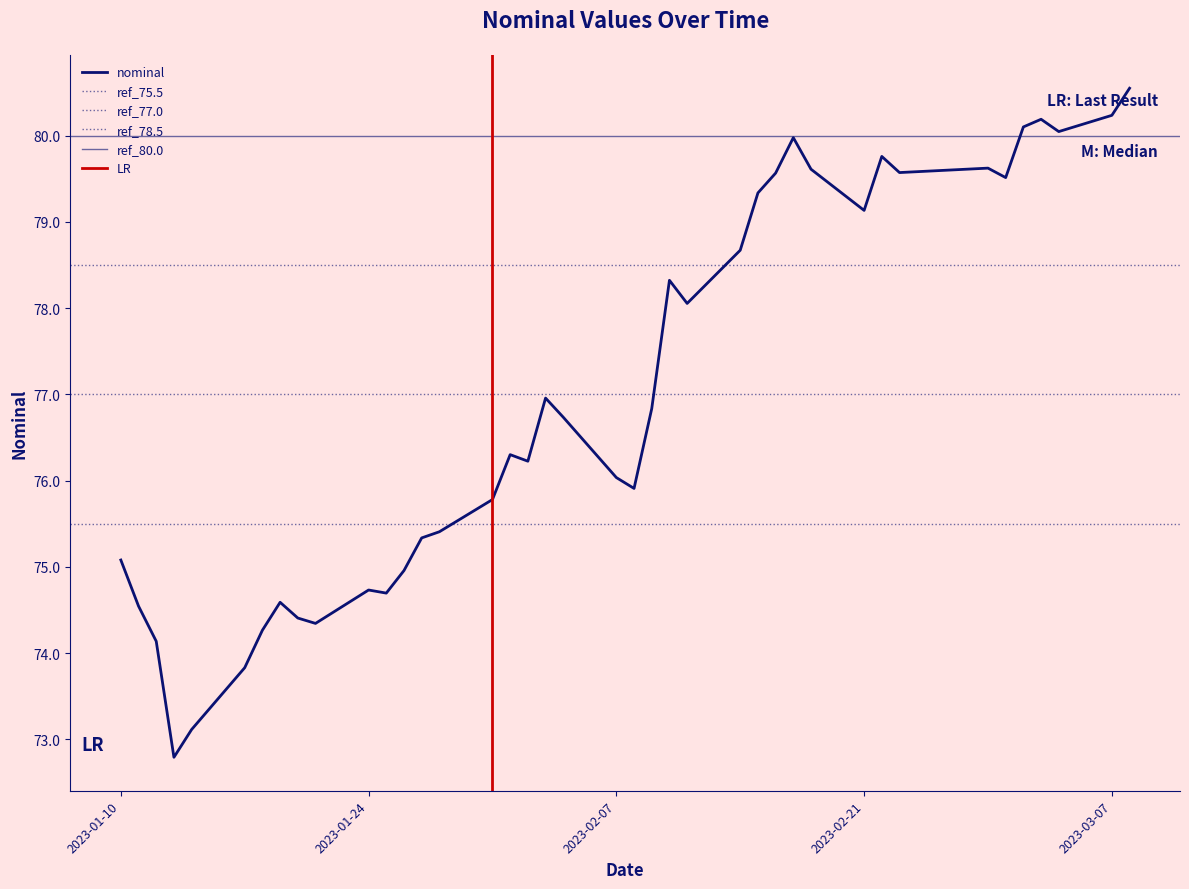

At which category does the data reach its first local peak?

2023-01-19